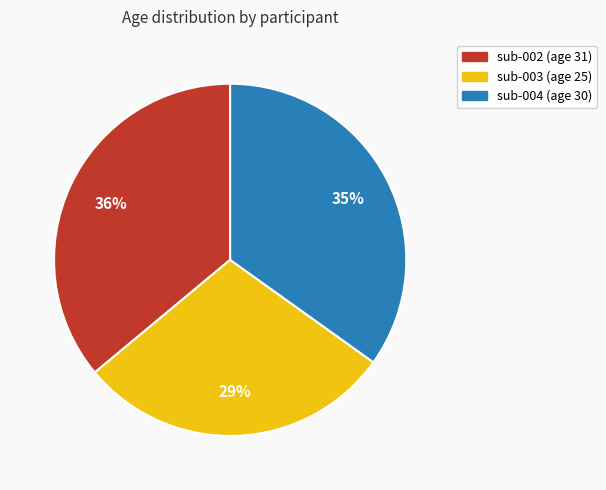

Combined, do sub-002 and sub-003 account for over 50%?

Yes